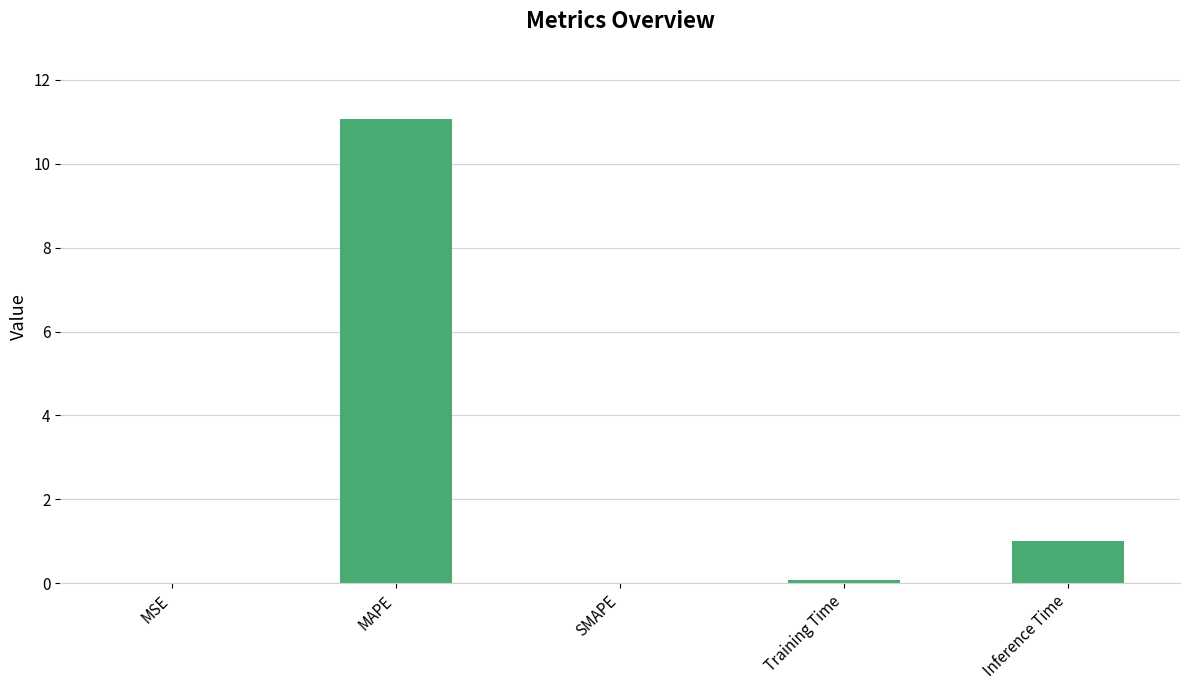

Which has a higher value, Inference Time or MSE?

Inference Time